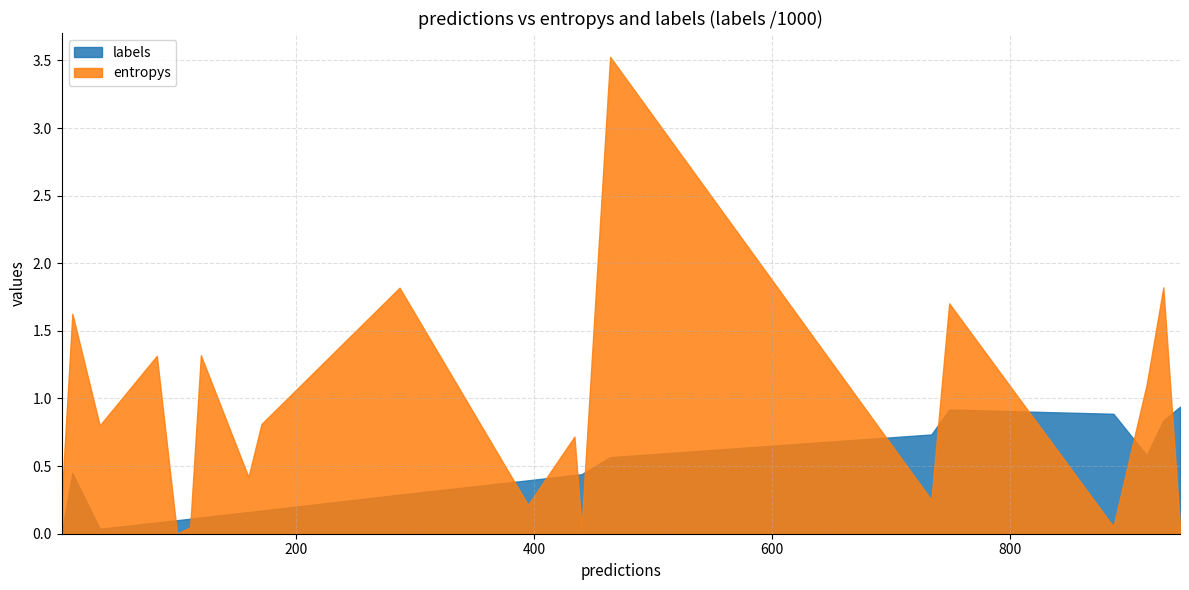

Rank the series by their average value, from lowest to highest.

labels, entropys